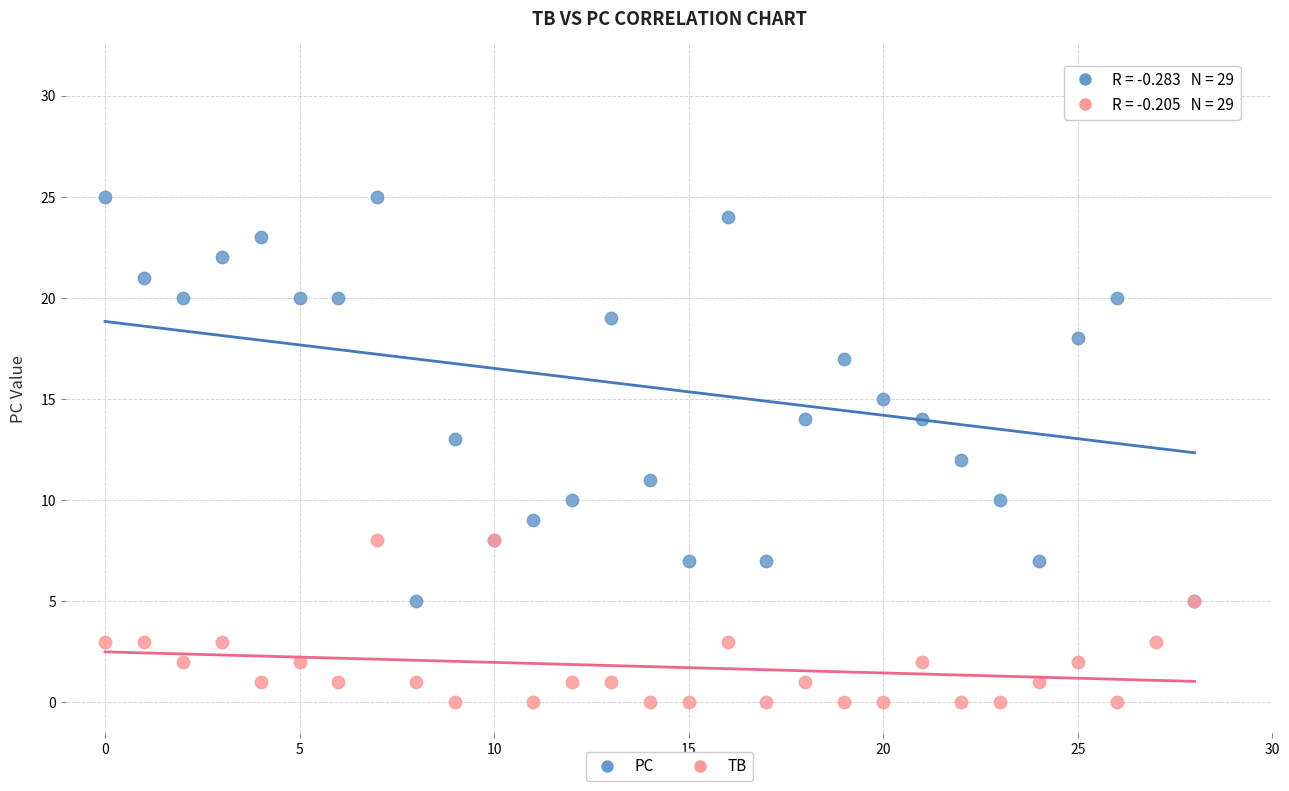

Which series contains the highest Y value?

PC